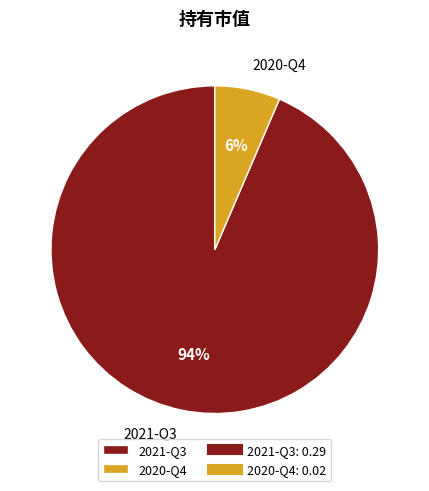

How many segments does this pie chart have?

2